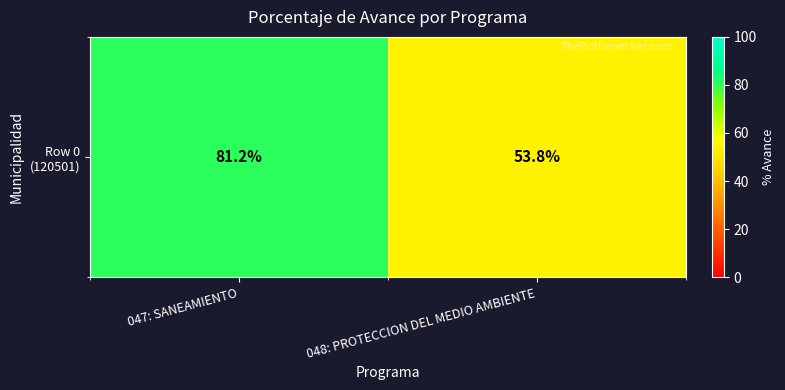

True or false: the data shows 81.3 at 048: PROTECCION DEL MEDIO AMBIENTE.

False